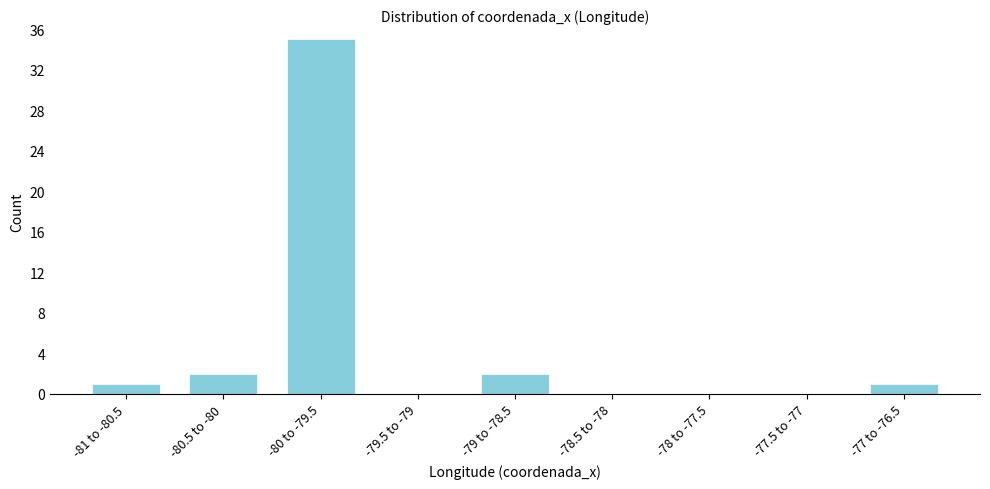

Reading left to right, extract all data points from this chart.

-81 to -80.5=1	-80.5 to -80=2	-80 to -79.5=35	-79.5 to -79=0	-79 to -78.5=2	-78.5 to -78=0	-78 to -77.5=0	-77.5 to -77=0	-77 to -76.5=1